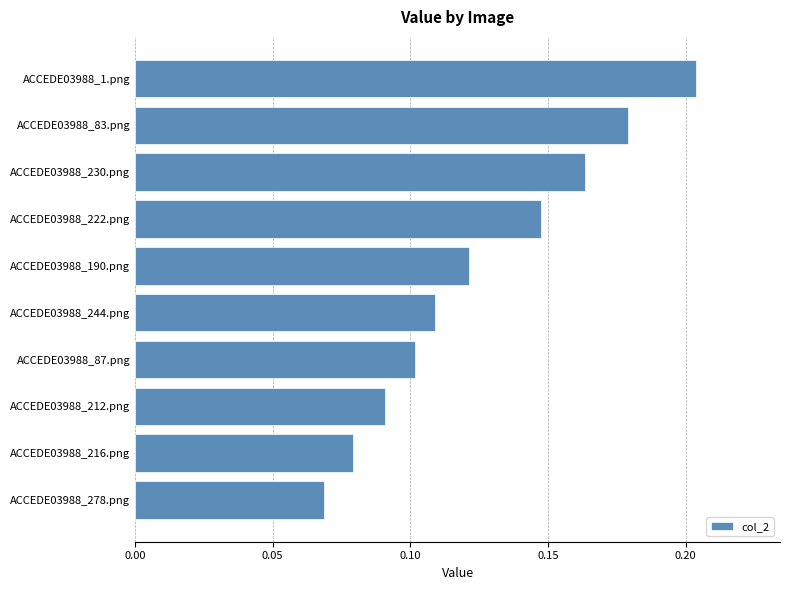

What is the change in value from ACCEDE03988_278.png to ACCEDE03988_1.png?

+0.1